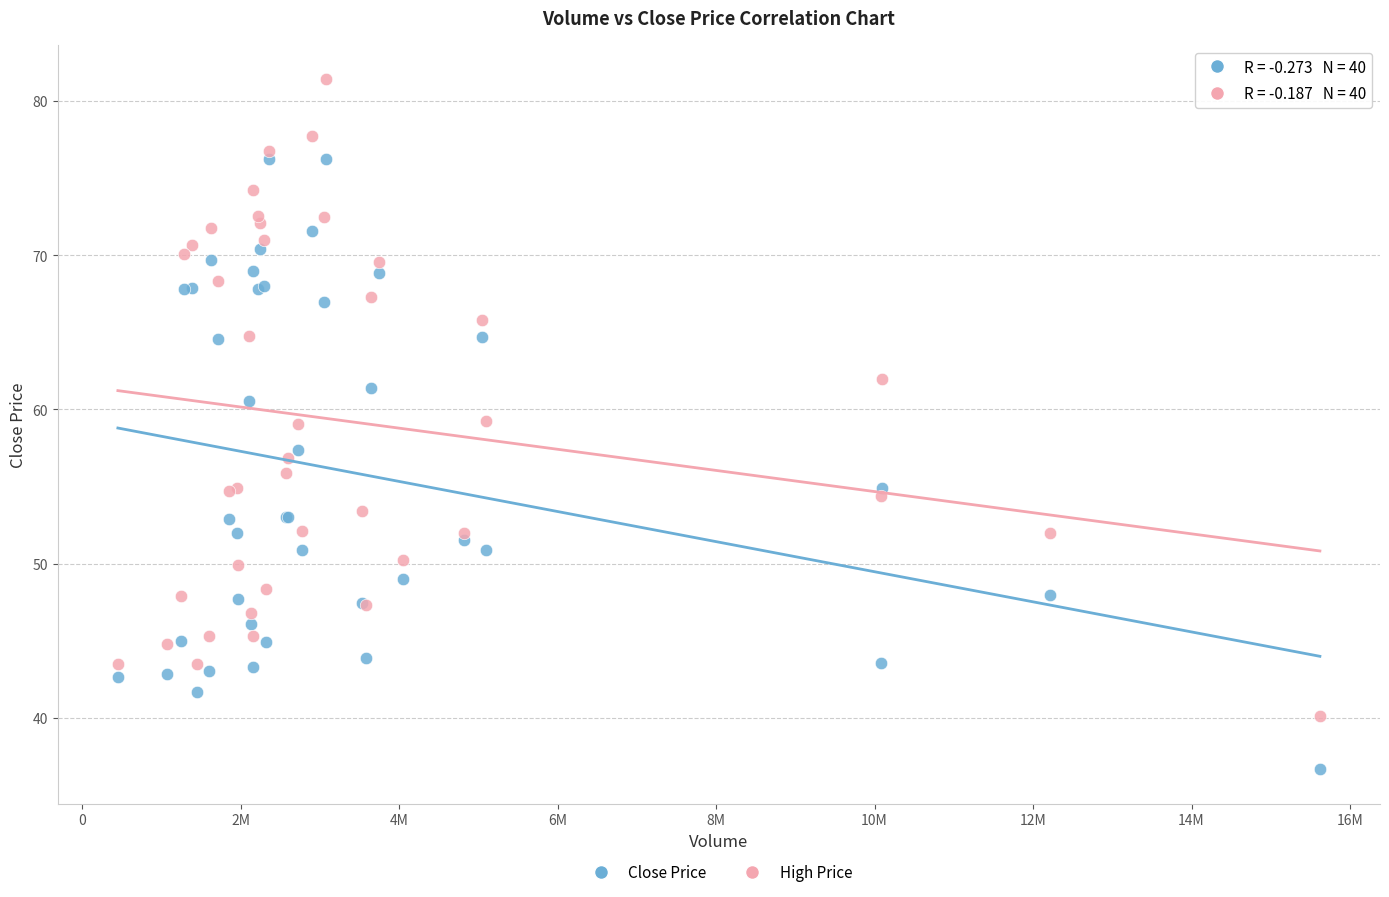

Which series contains the lowest Y value?

Close Price